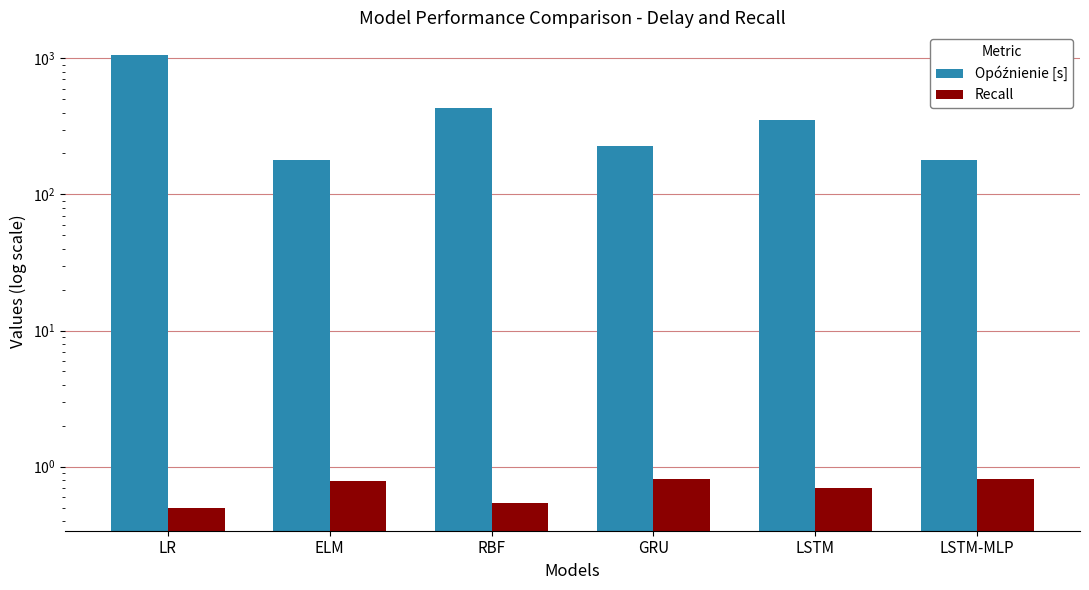

How many bars are there in each group?

2